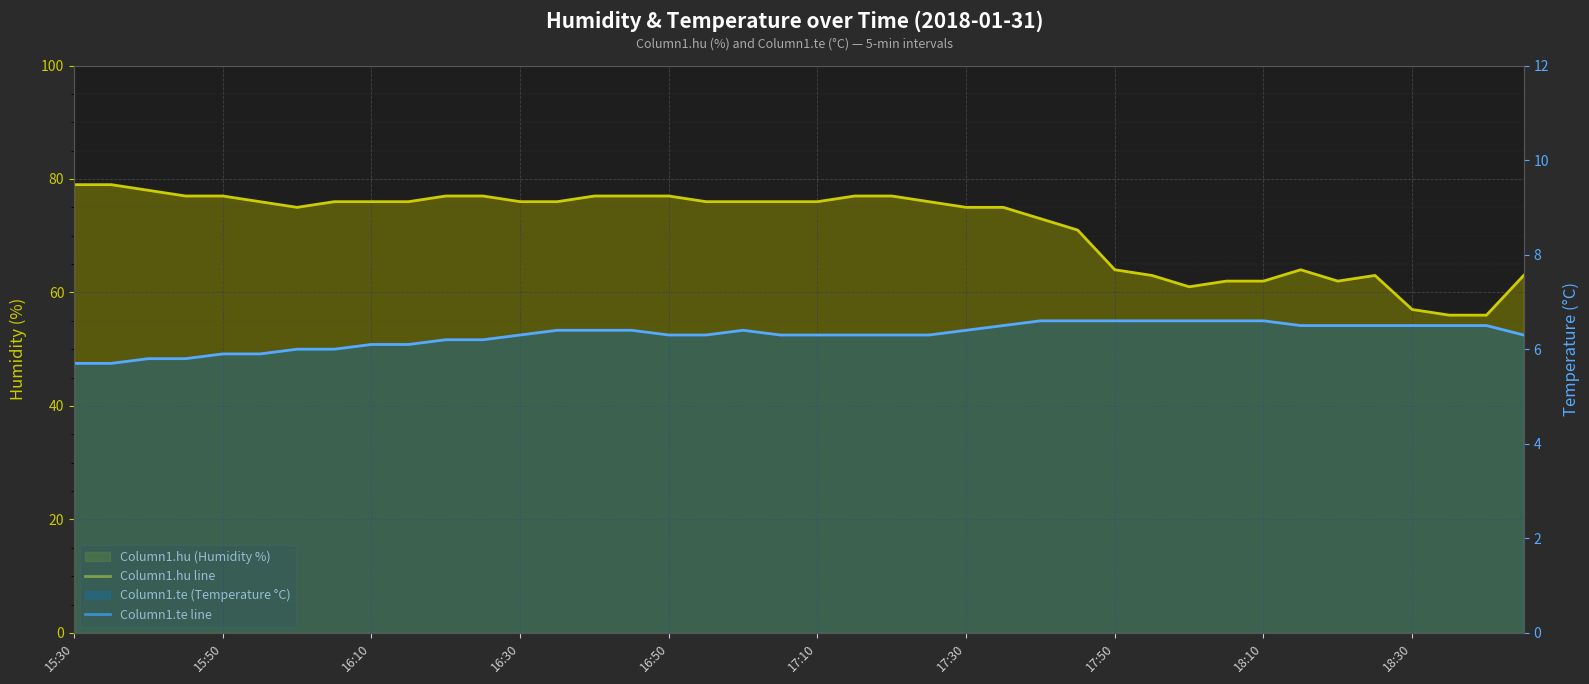

How many interior local peaks does the Column1.hu line series have?

2